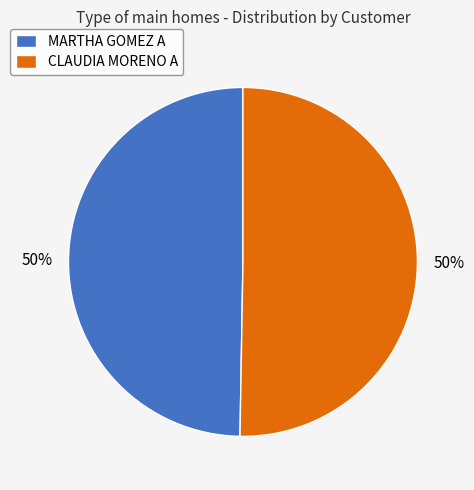

Count the number of slices in the pie.

2